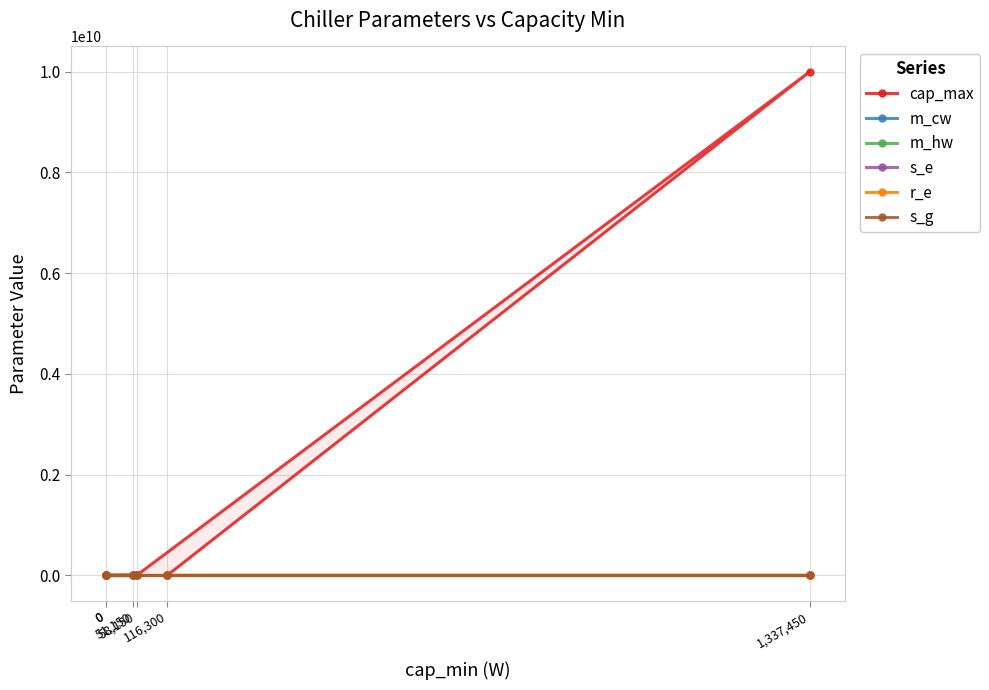

The m_cw series shows 68.0 at 58,150. True or false?

True